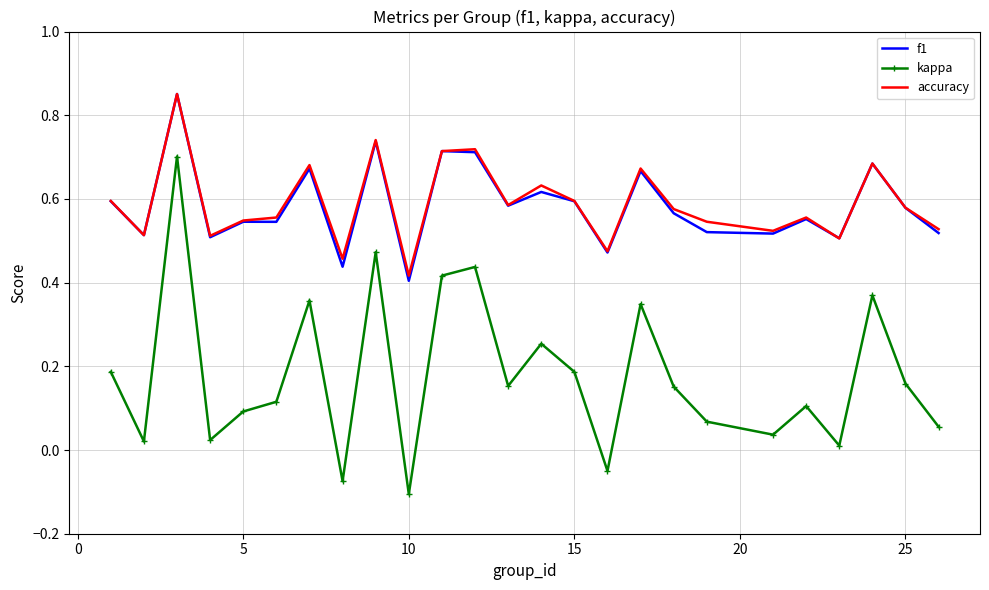

True or false: kappa and f1 intersect in this chart.

False